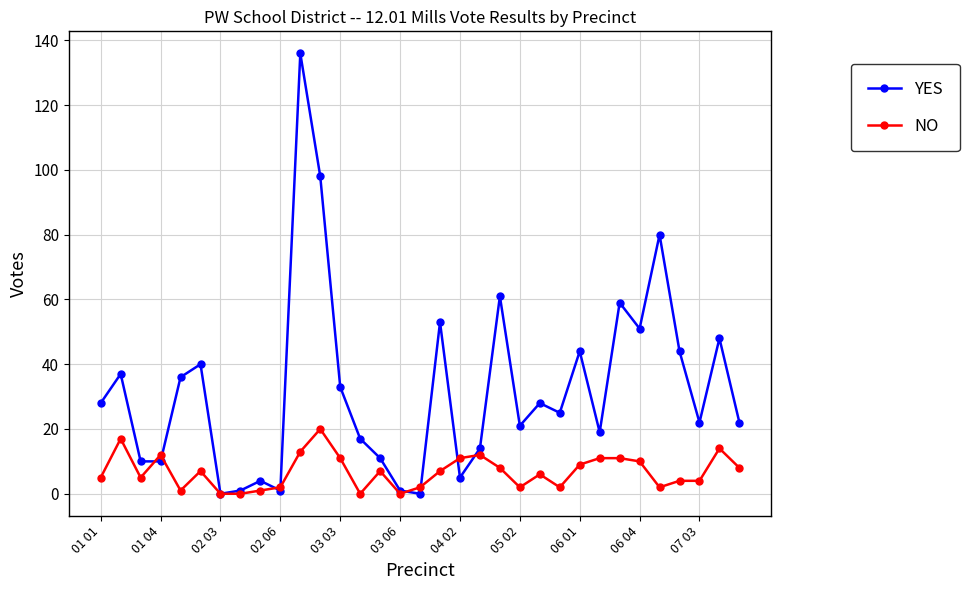

What is the highest value of the NO series?

20